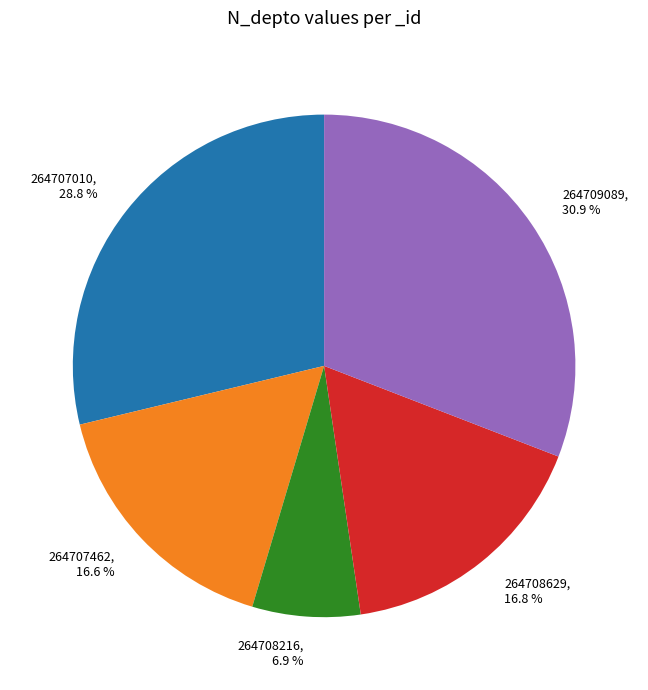

What is the ratio of the value at 264707462 to the value at 264708216?

2.4